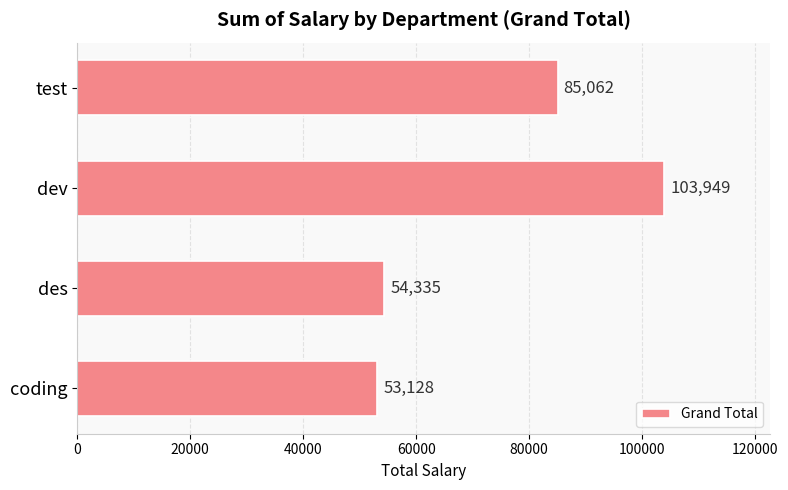

Read the value at dev, to the nearest 10.

103950